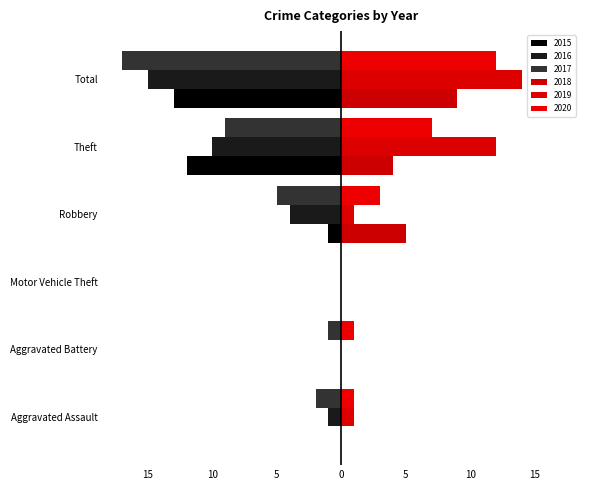

Between Aggravated Battery and Aggravated Assault, which is larger?

Aggravated Battery